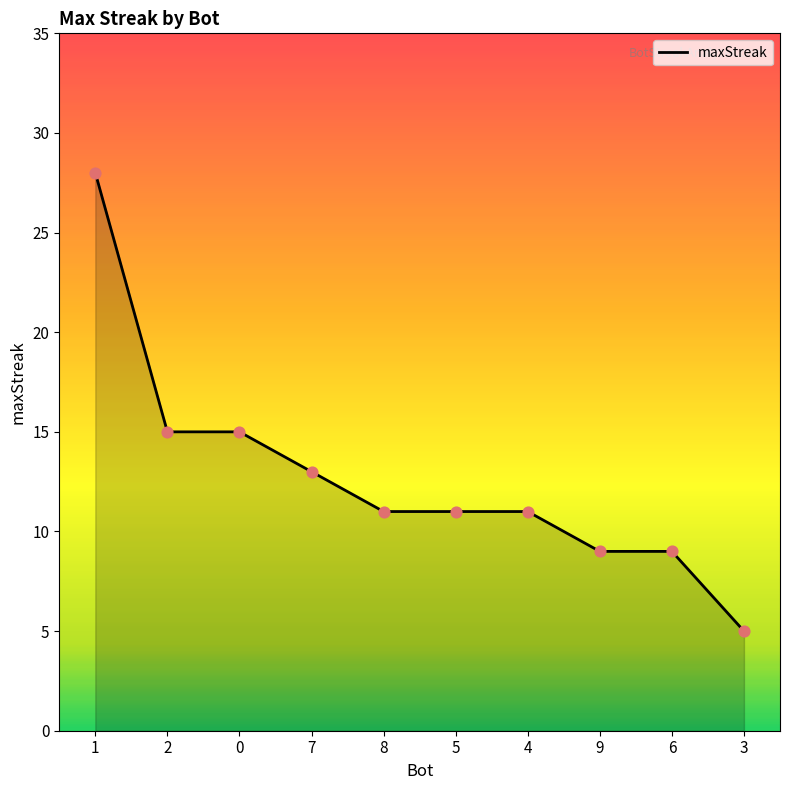

What is the change in value from 0 to 7?

-2